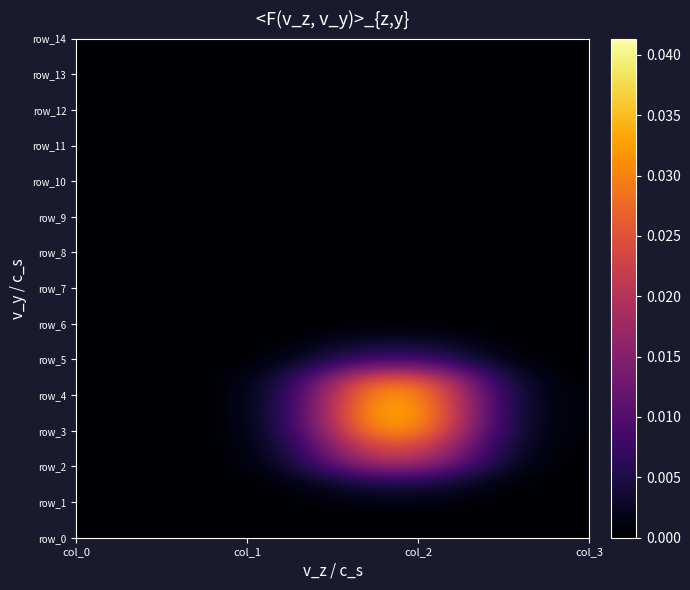

How many distinct data groups are displayed?

15